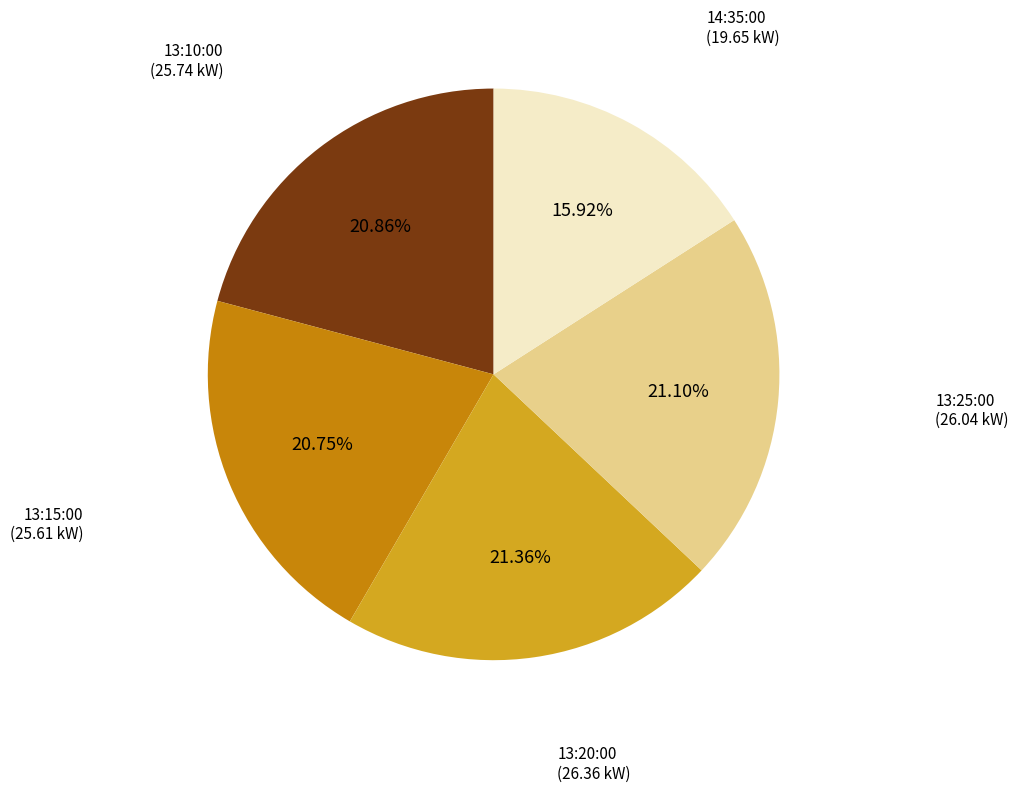

Does 13:25:00 represent more than half of the total?

No